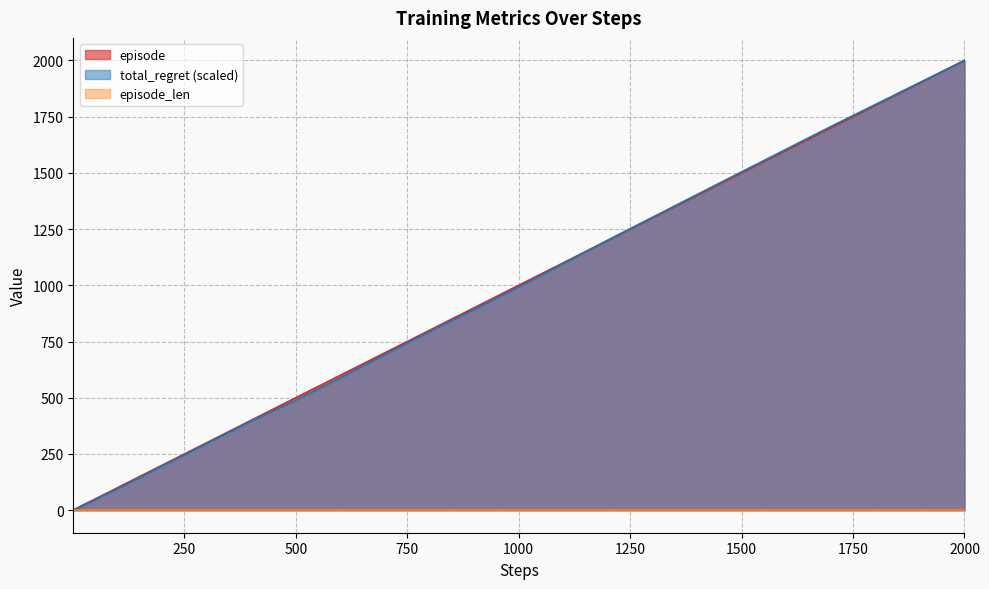

What is the smallest value displayed?

1.0